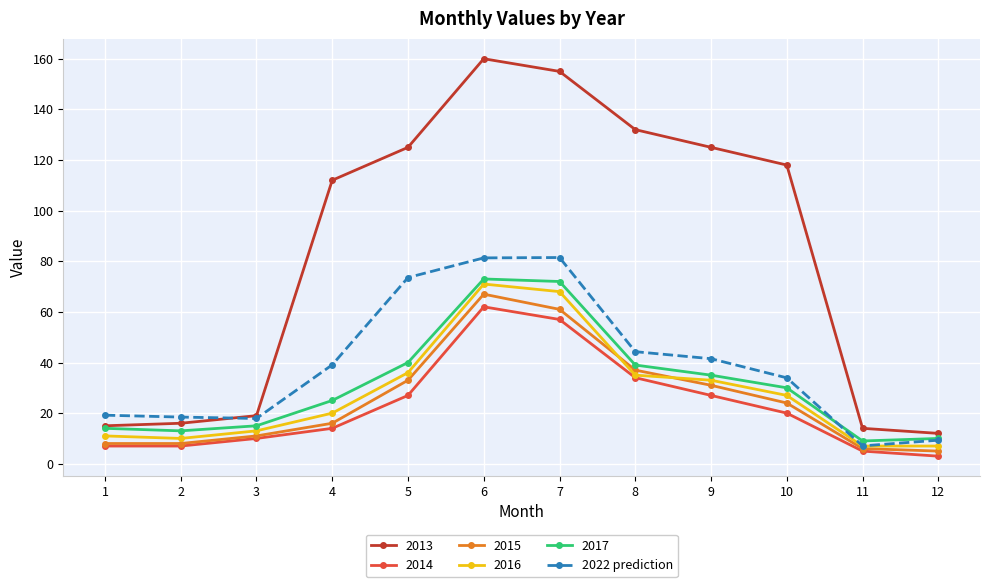

The 2022 prediction series shows 9.3 at 12. True or false?

True